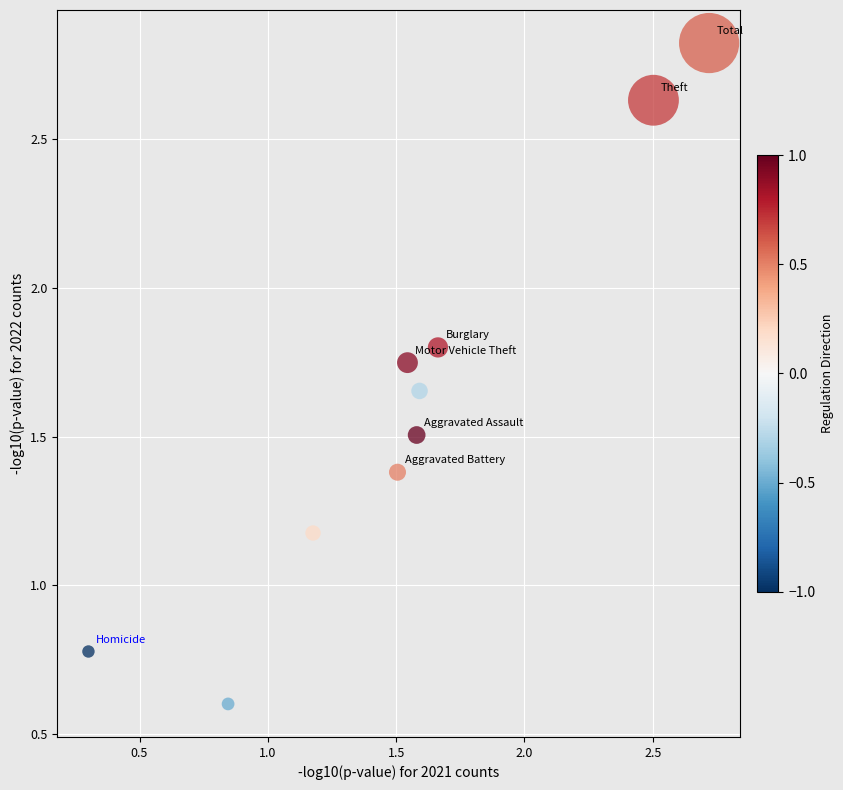

What is the range of Y values (max minus min)?

2.2